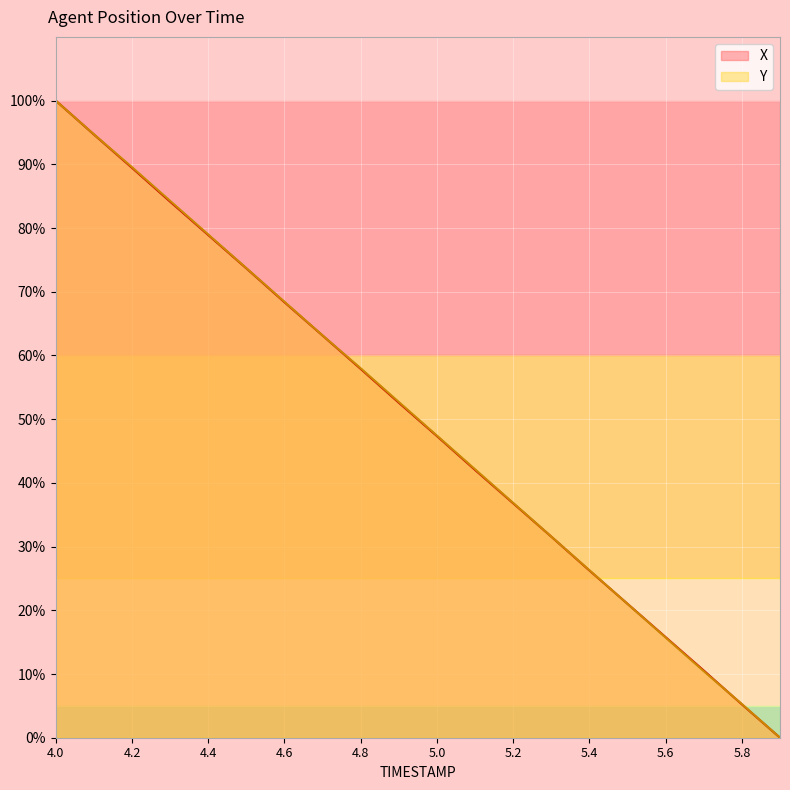

Between 4.8 and 5.6, which series saw the biggest shift?

Y